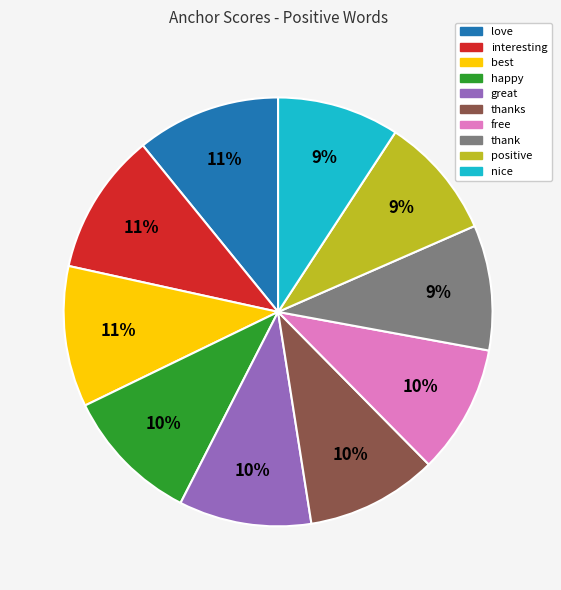

Is there any slice that represents more than half of the pie?

No